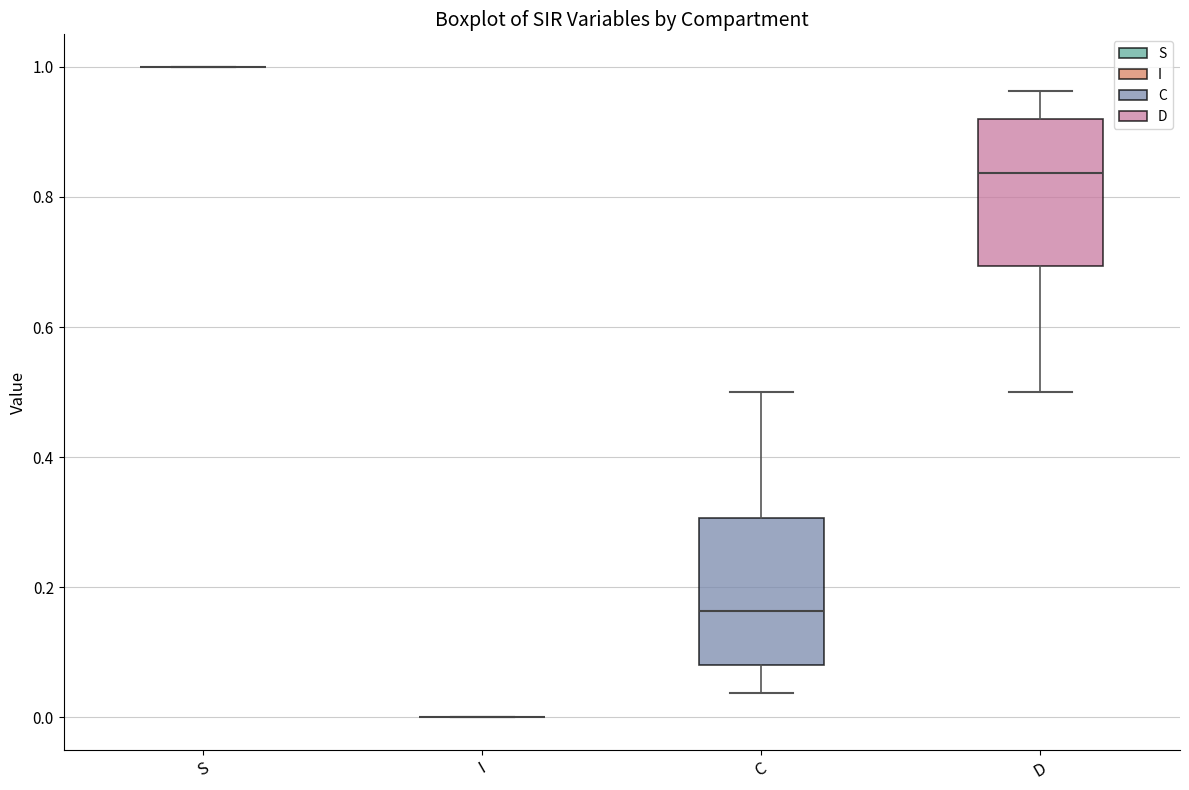

Reading left to right, transcribe this box plot: for each box, give where its median line is, the range the box spans, and where its two whiskers end, as read against the y-axis. The values are not printed on the chart, so give them approximately, as read against the axis.

S: box collapsed to a line at 1.00, whiskers 1.00 to 1.00
I: box collapsed to a line at 0.00, whiskers 0.00 to 0.00
C: median 0.16, box 0.08 to 0.30, whiskers 0.04 to 0.50
D: median 0.84, box 0.70 to 0.92, whiskers 0.50 to 0.96